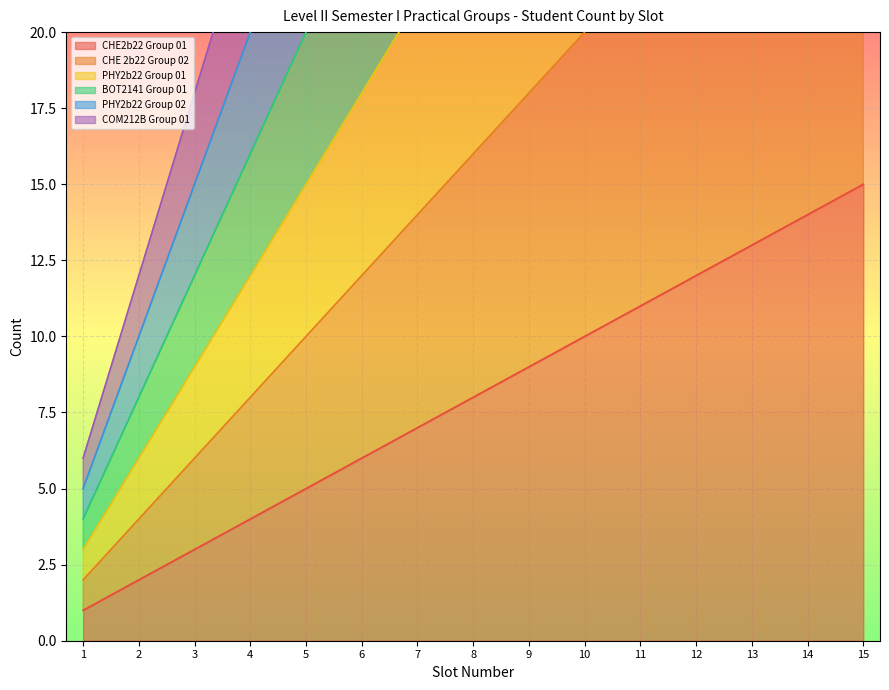

What is the average value of the PHY2b22 Group 01 series?

24